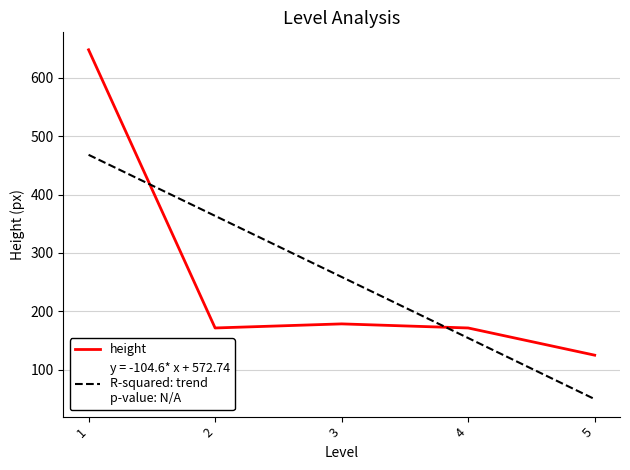

What is the total value across all series at 3?

437.4